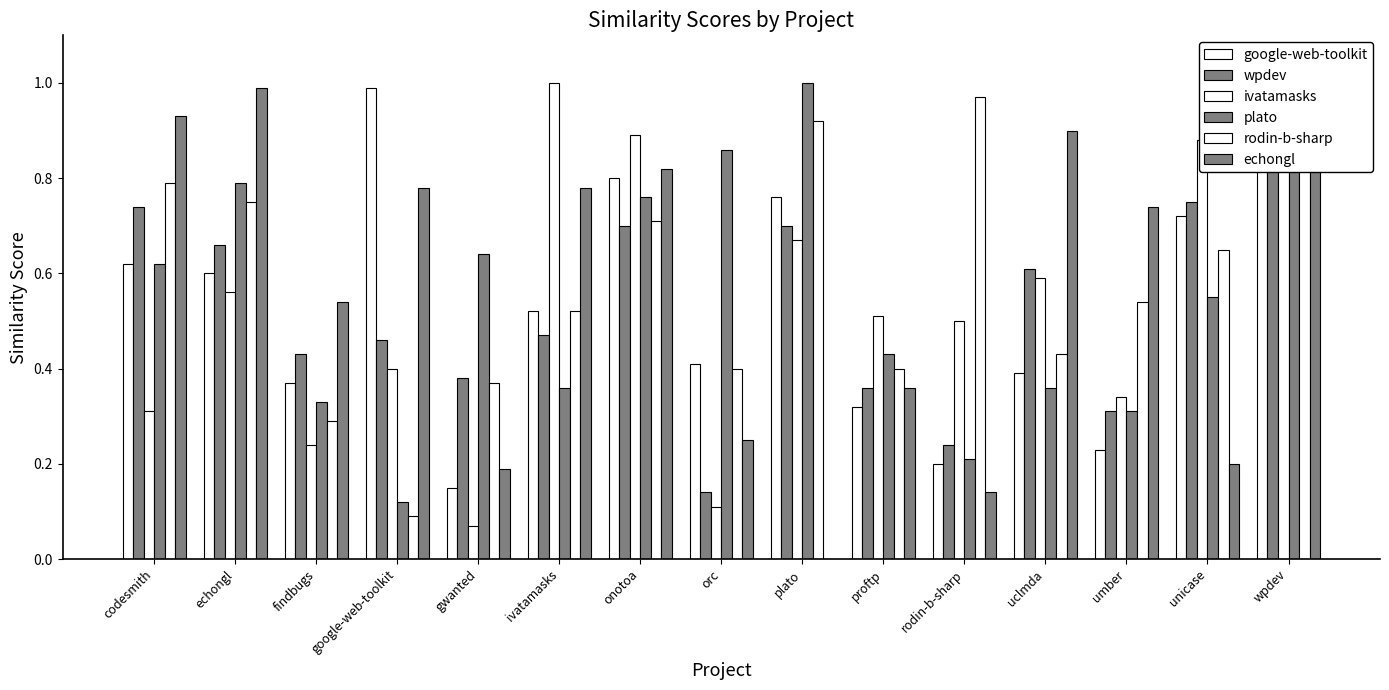

Between orc and codesmith, which is larger?

codesmith